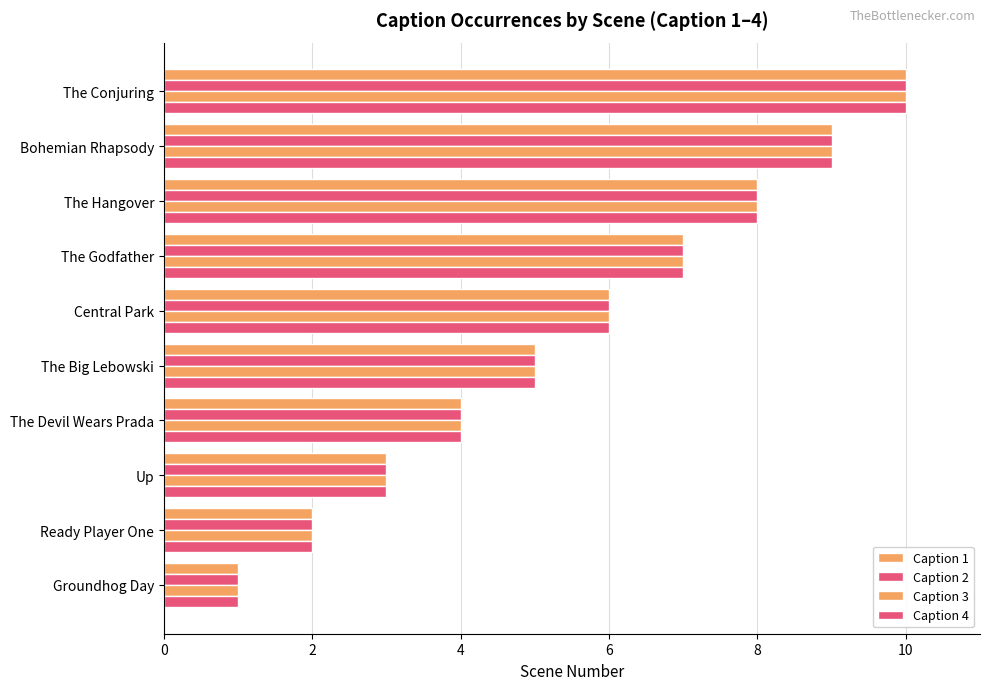

Count the number of data series in this chart.

4